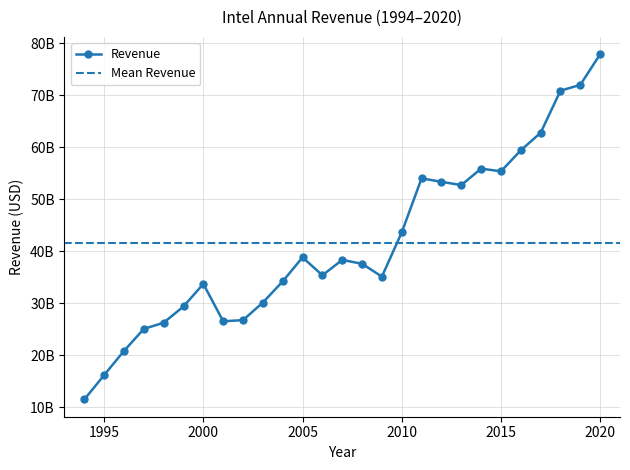

How many points are higher than both their immediate neighbors (excluding endpoints)?

5